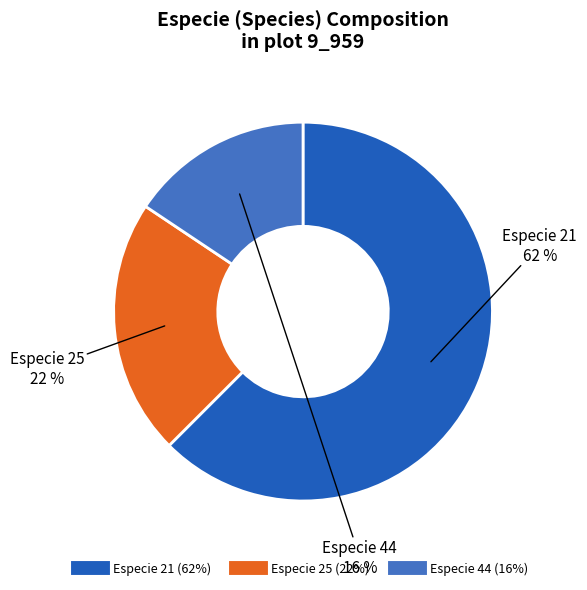

Is there any slice that represents more than half of the pie?

Yes